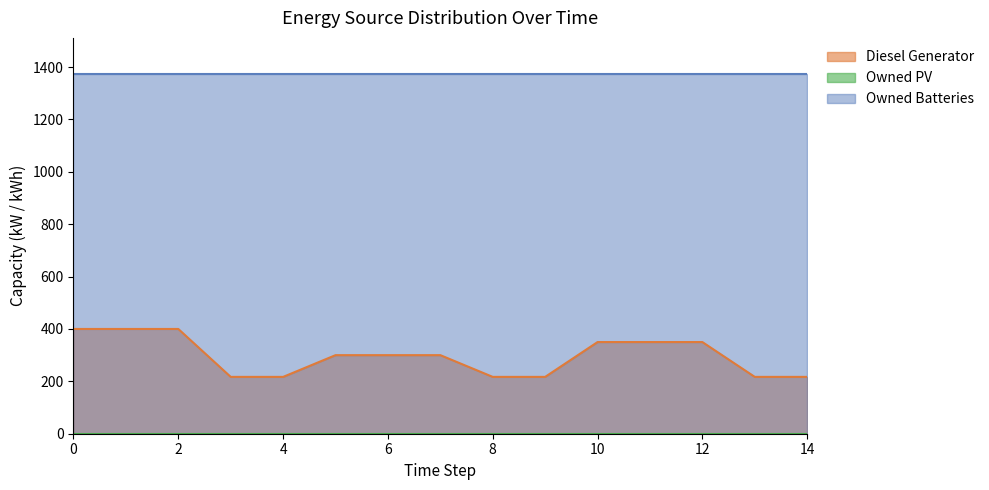

Rank the series at 1 from highest to lowest value.

Owned Batteries, Diesel Generator, Owned PV